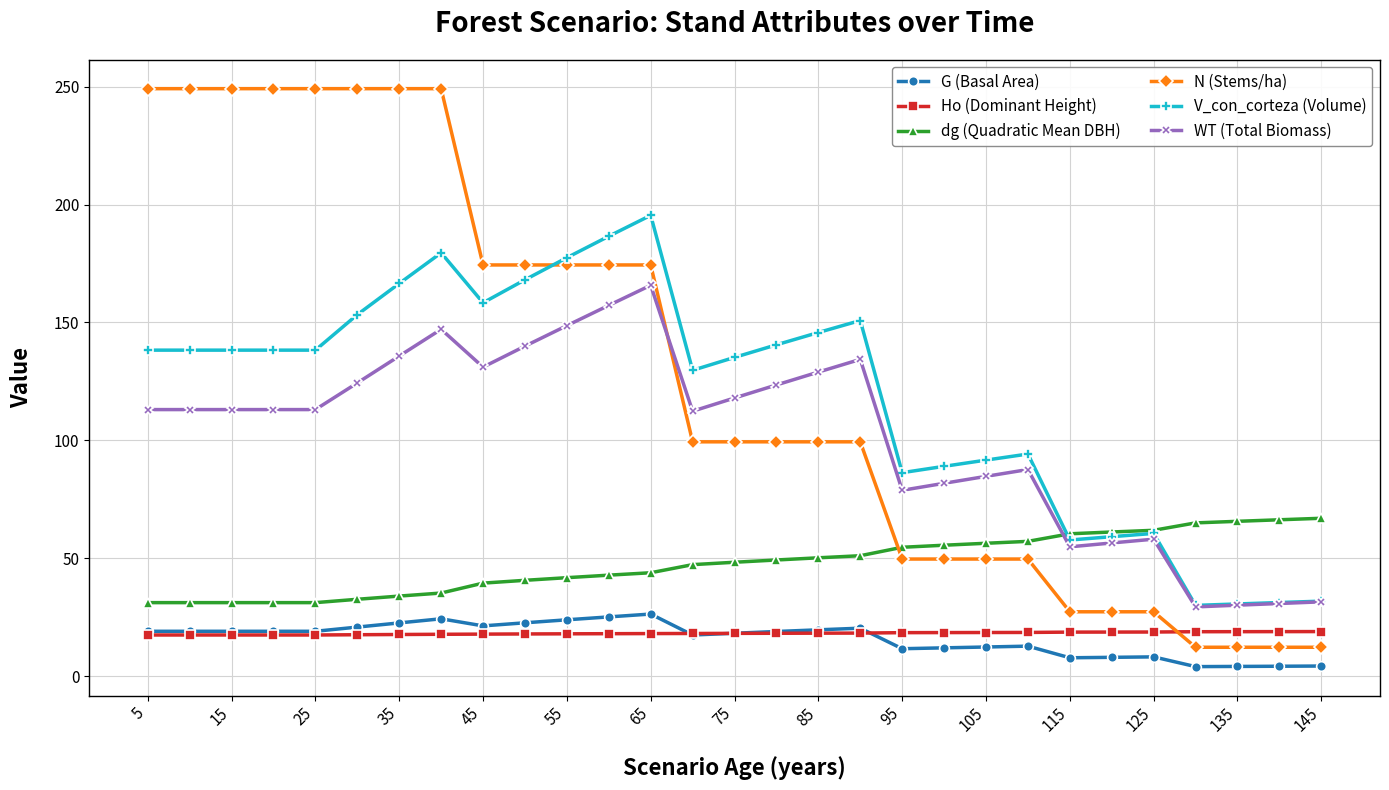

At how many categories does at least one series exceed 223?

8